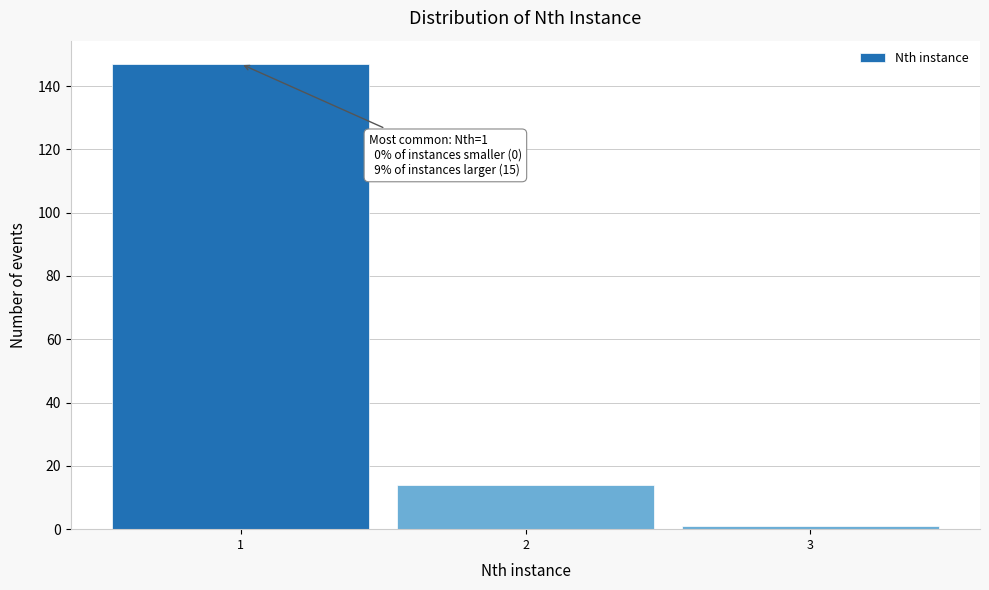

Over which range of the x-axis is the bar tallest?

0.5 to 1.5